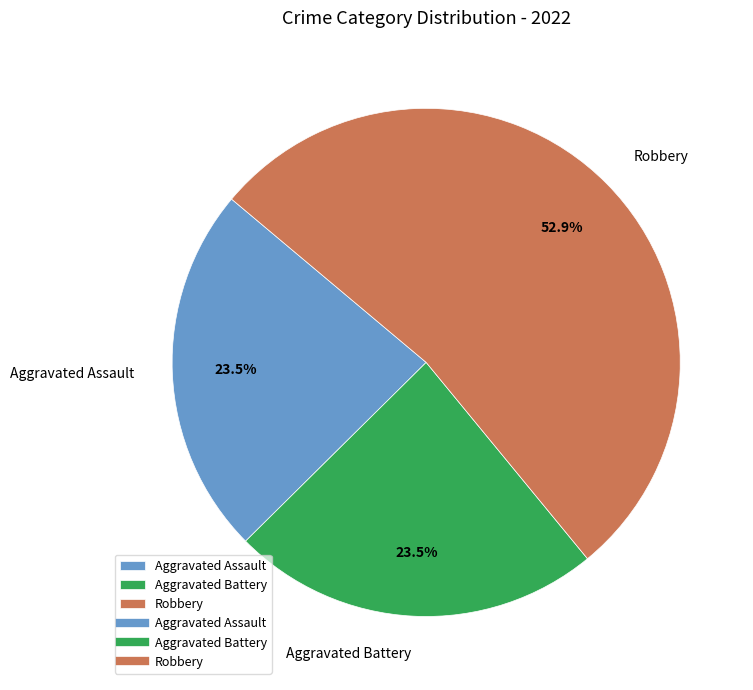

How many slices are in this pie chart?

3